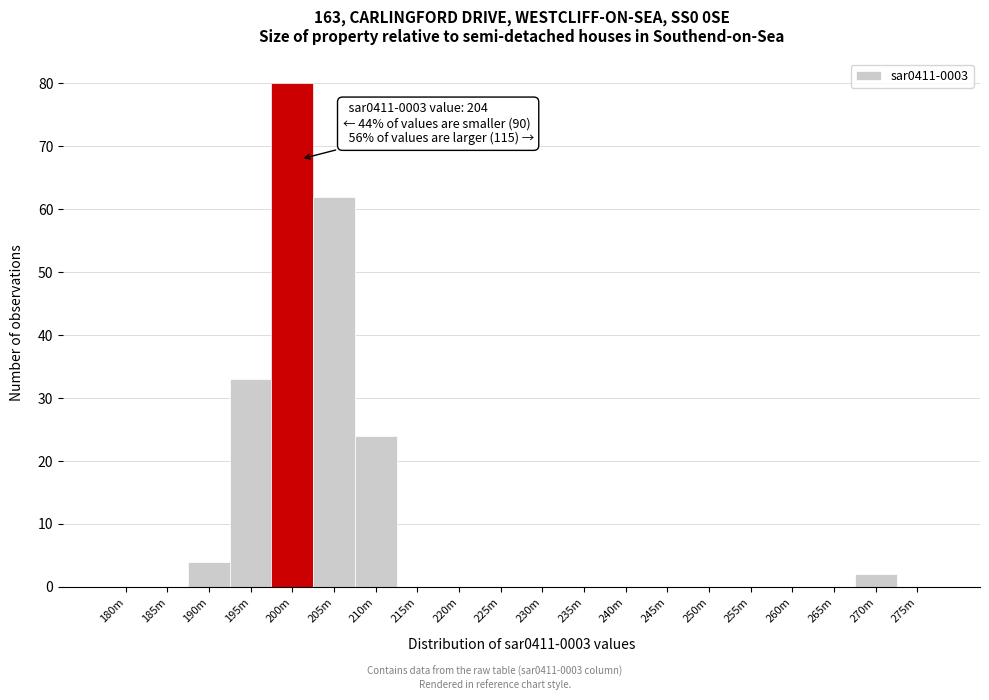

Reading right to left, what are all the values shown in this chart?

275m=0	270m=2	265m=0	260m=0	255m=0	250m=0	245m=0	240m=0	235m=0	230m=0	225m=0	220m=0	215m=0	210m=24	205m=62	200m=80	195m=33	190m=4	185m=0	180m=0